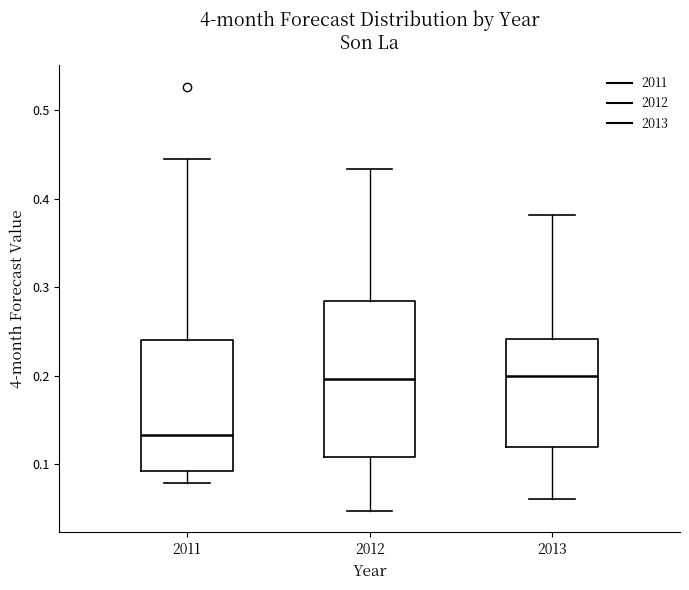

Which box has the lowest median line?

2011